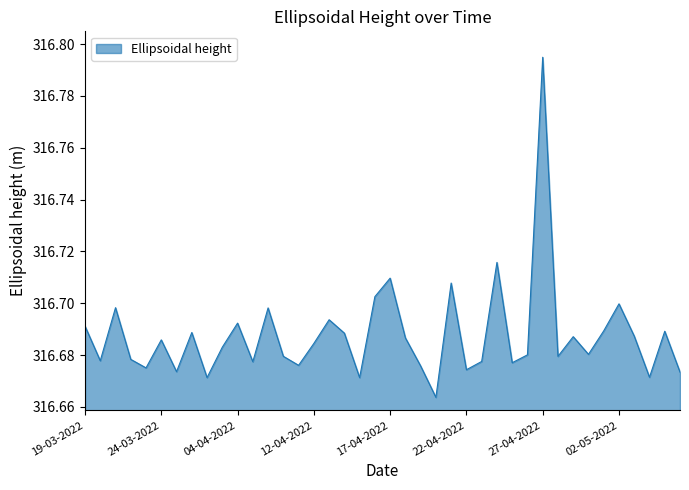

How many points are lower than both their immediate neighbors (excluding endpoints)?

13